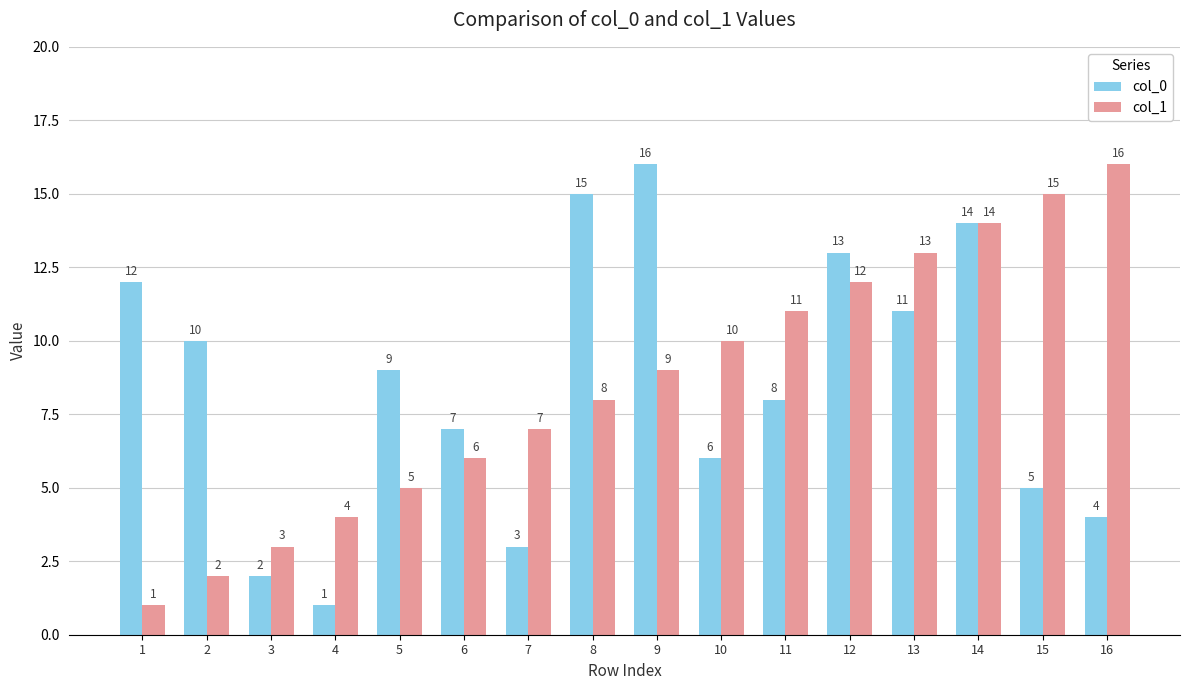

At which category is the sum across all series the highest?

14